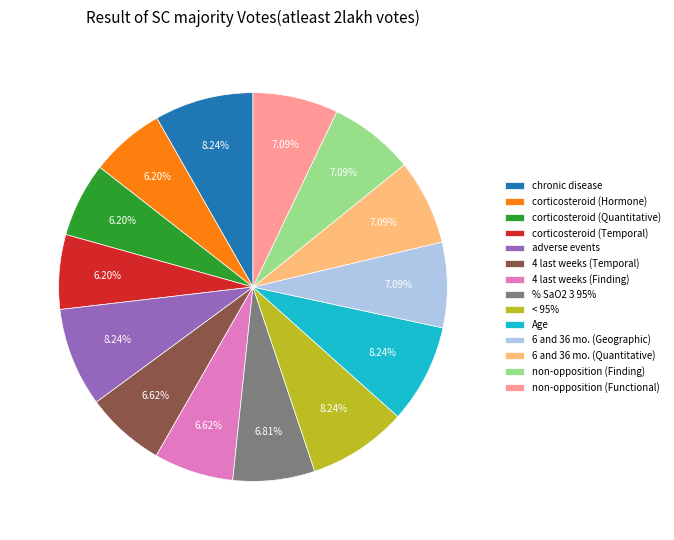

Combined, do corticosteroid (Temporal) and % SaO2 3 95% account for over 50%?

No